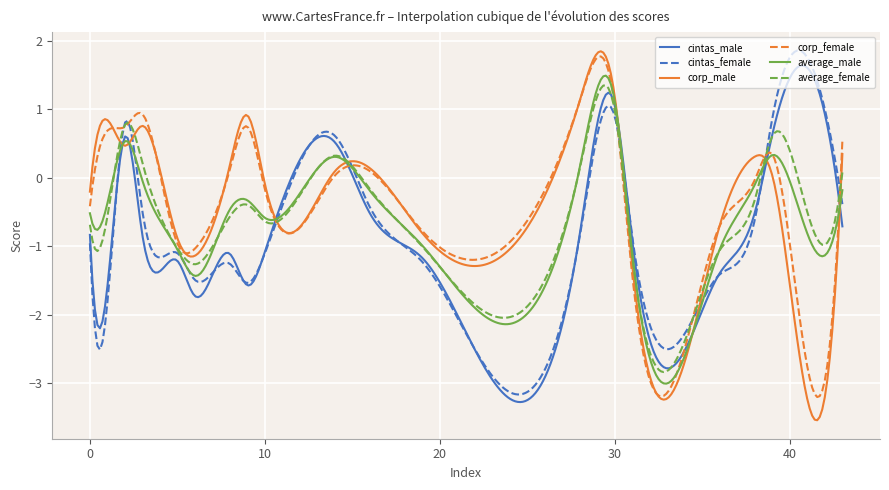

What is the minimum value for corp_female?

-3.2